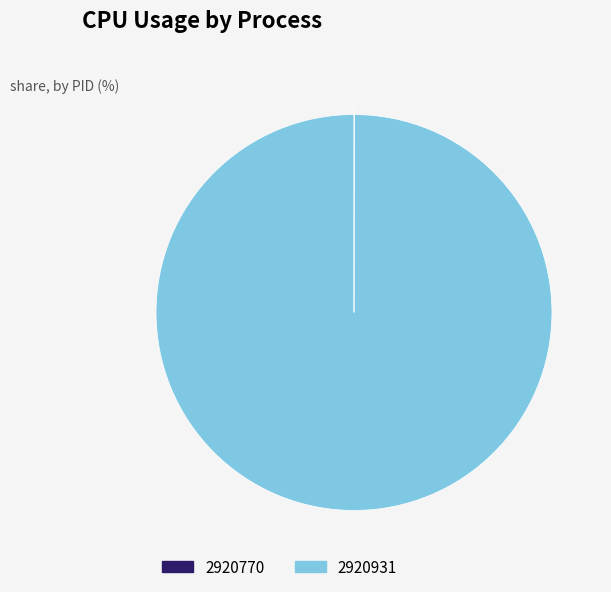

Which category has the biggest portion of the pie?

2920931